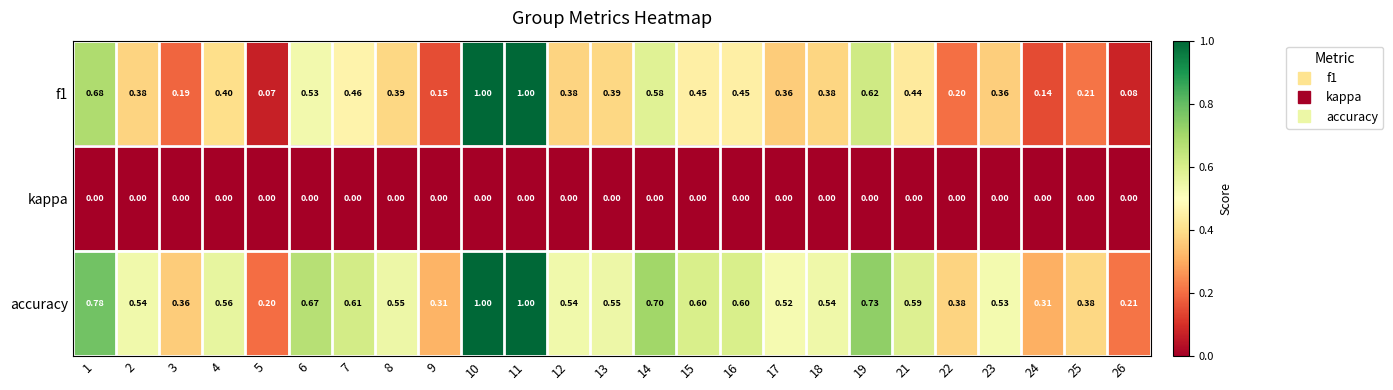

Which series has the largest total across all categories?

accuracy